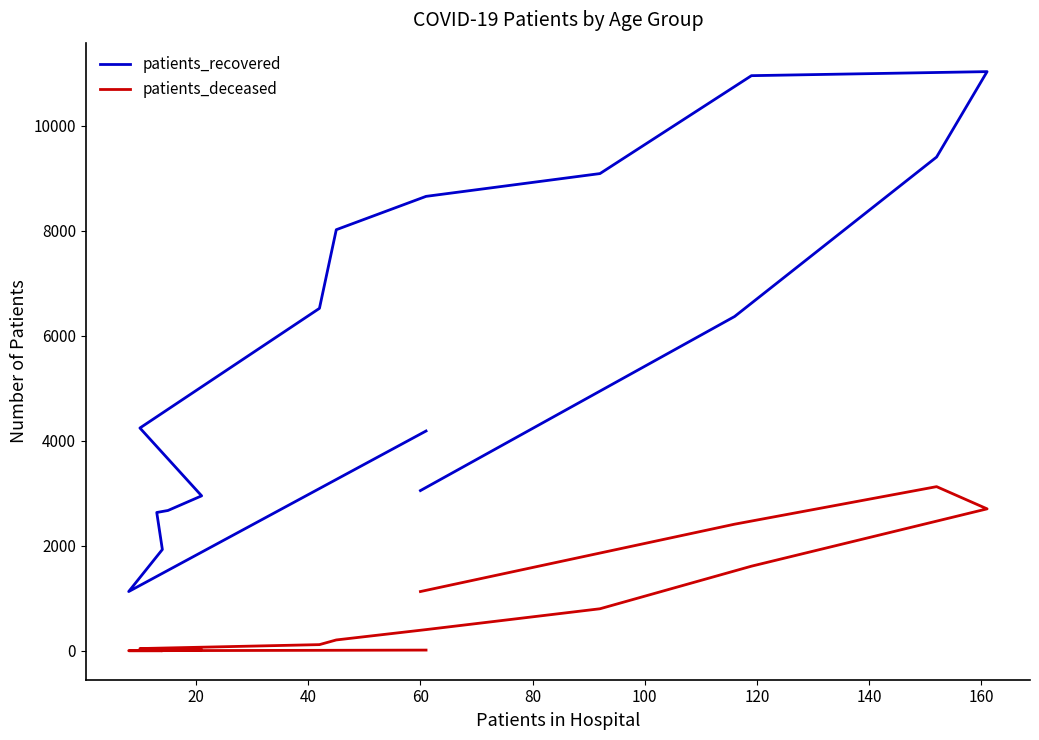

What is the smallest value displayed?

3